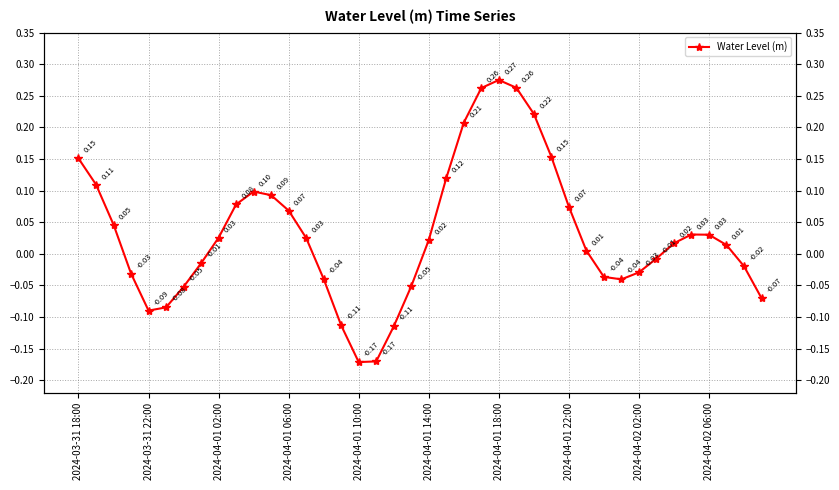

What is the value of the 19th point from the left?

-0.1